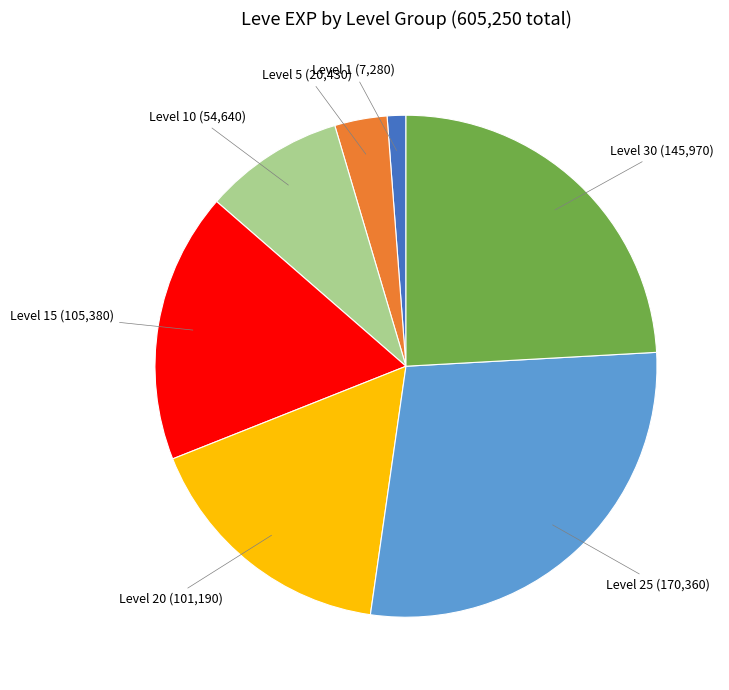

Approximately how many times larger is the value at Level 20 compared to Level 1?

13.9